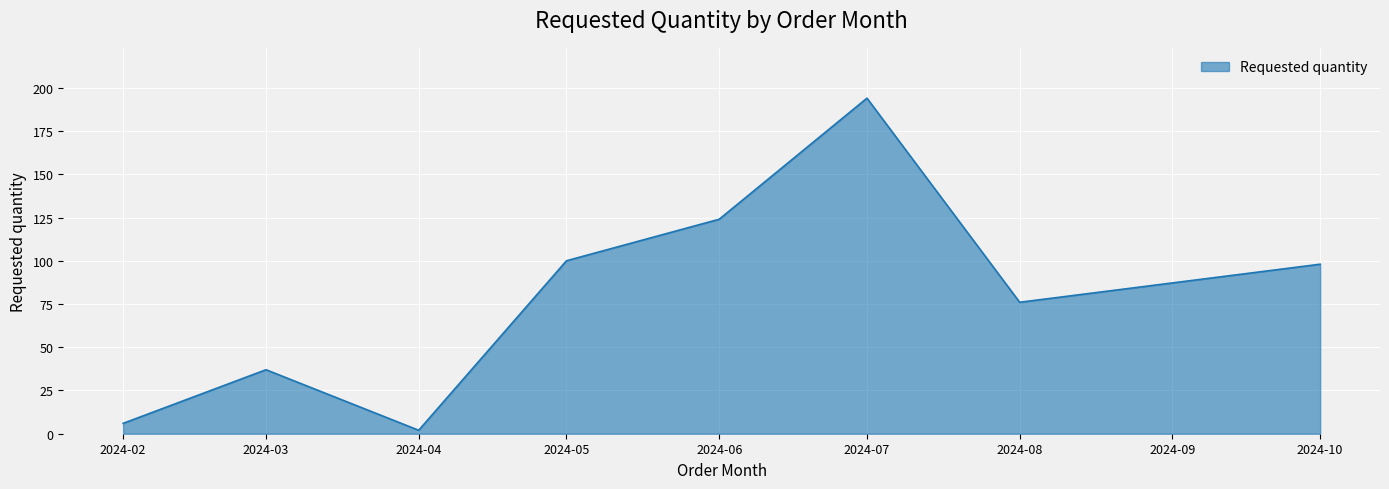

Read the value at 2024-02, to the nearest 10.

10